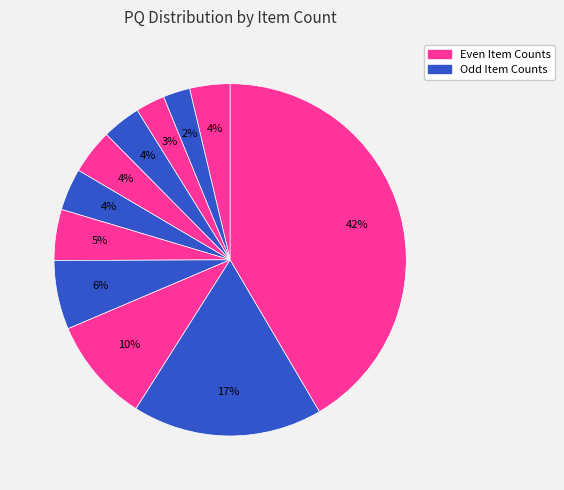

Count the number of slices in the pie.

11